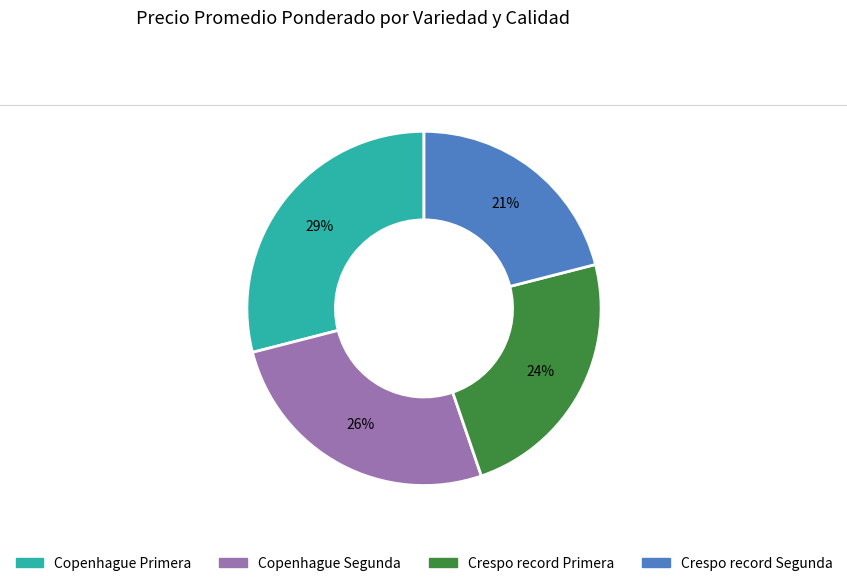

Is it true that Copenhague Primera is 39% of the pie?

False